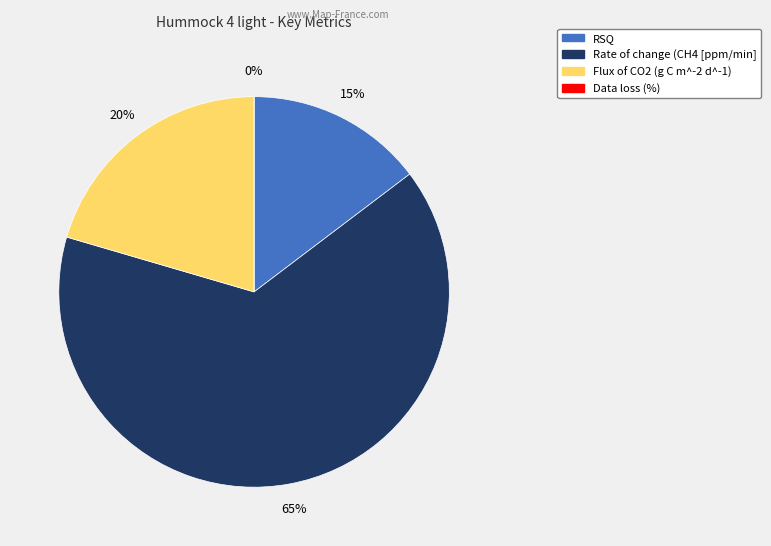

Approximately how many times larger is the value at RSQ compared to Rate of change (CH4 [ppm/min]?

0.2